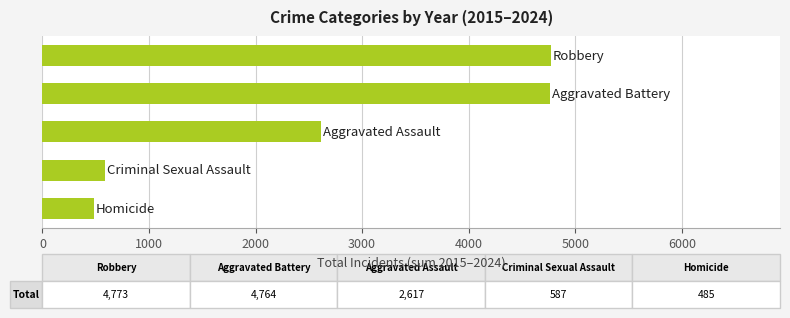

Are the bars horizontal?

Yes